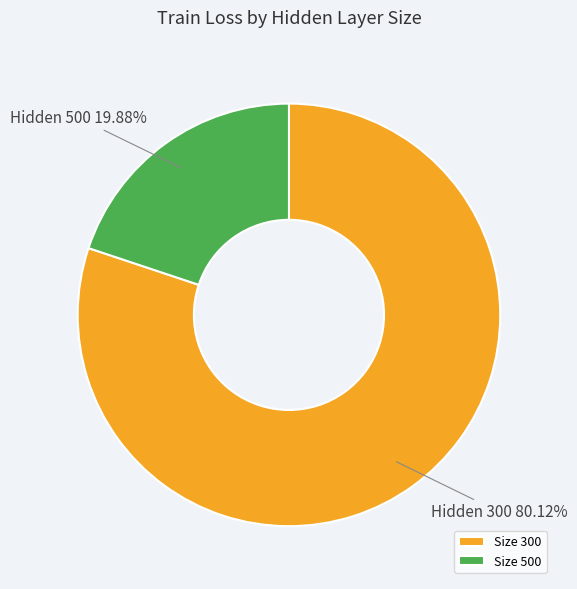

What is the largest slice in the pie chart?

Size 300